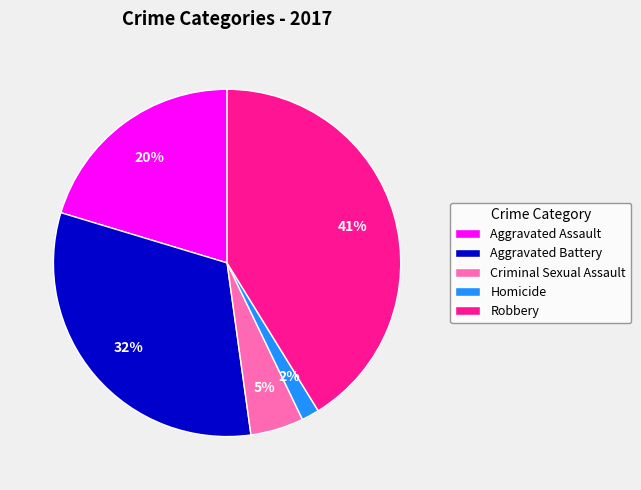

To the nearest percent, what is the average slice percentage?

20%